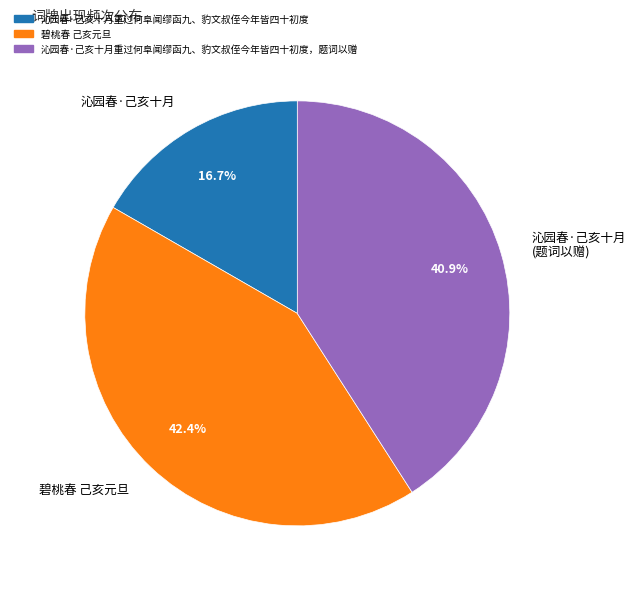

The 碧桃春 己亥元旦 slice represents 42% of the pie. True or false?

True